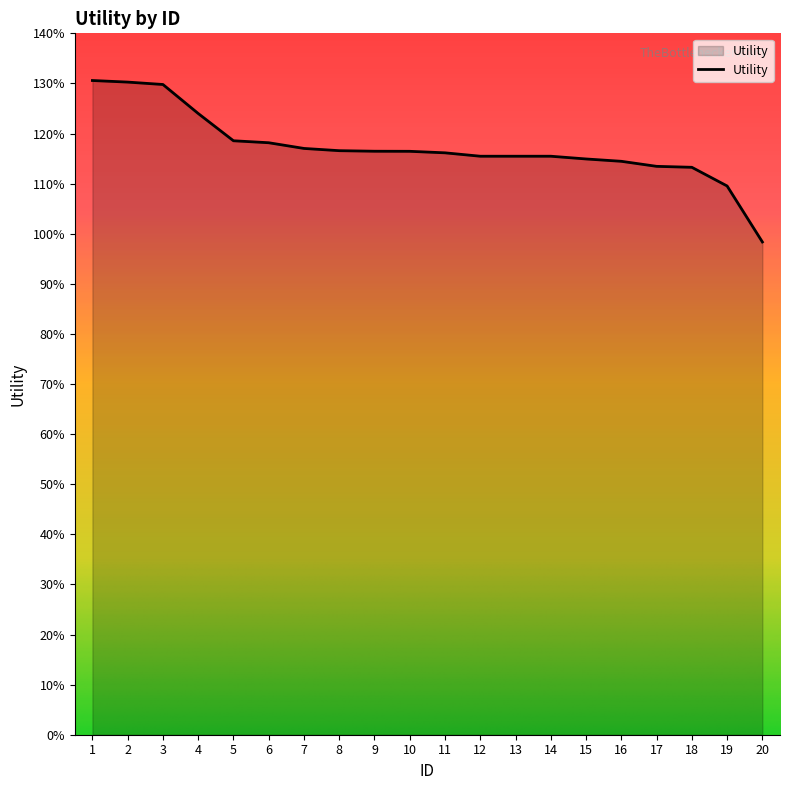

Reading left to right, transcribe all the data shown in this chart.

1=1.3	2=1.3	3=1.3	4=1.2	5=1.2	6=1.2	7=1.2	8=1.2	9=1.2	10=1.2	11=1.2	12=1.2	13=1.2	14=1.2	15=1.1	16=1.1	17=1.1	18=1.1	19=1.1	20=1.0